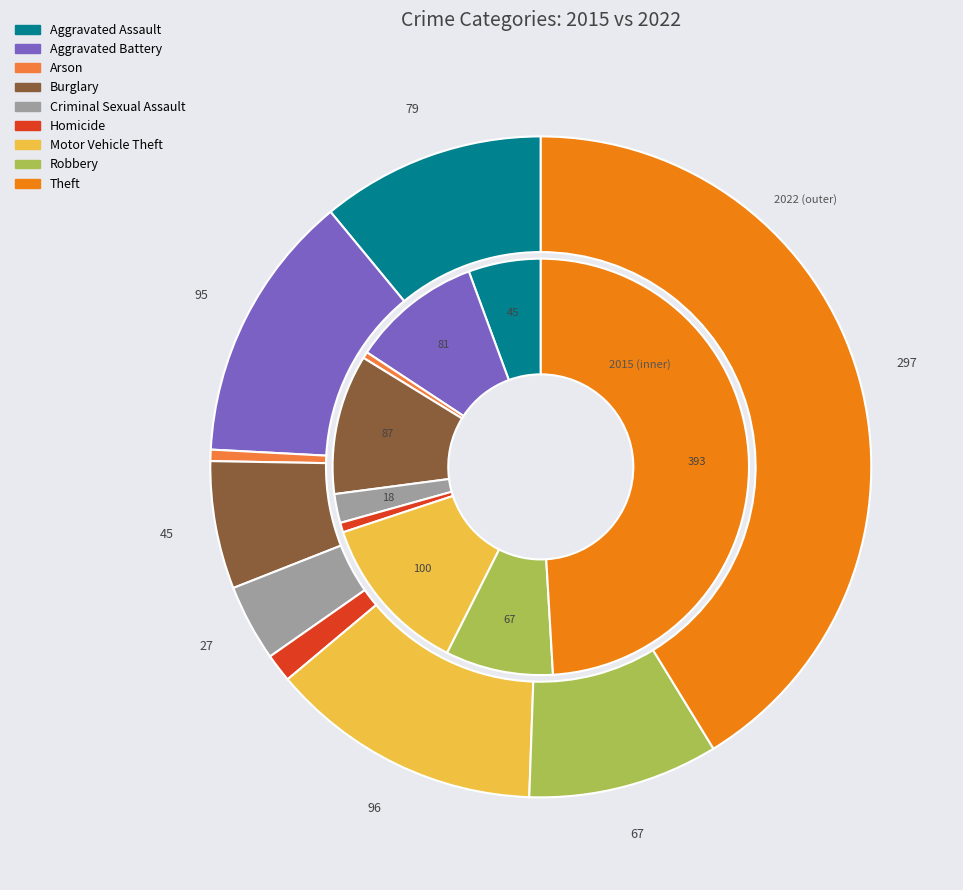

What percentage do Burglary and Arson together represent?

11.4%